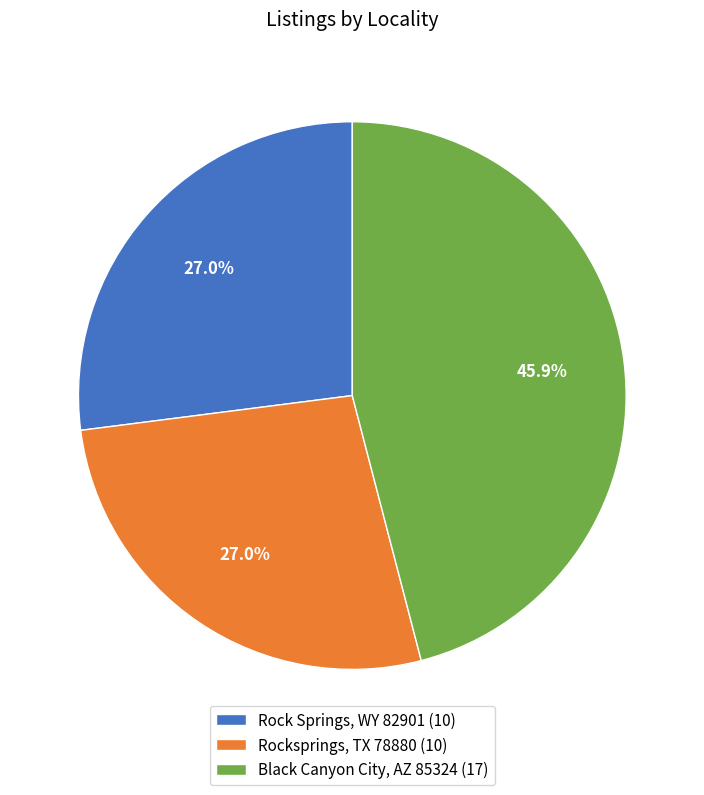

Approximately how many times larger is the value at Rock Springs, WY 82901 (10) compared to Rocksprings, TX 78880 (10)?

1.0